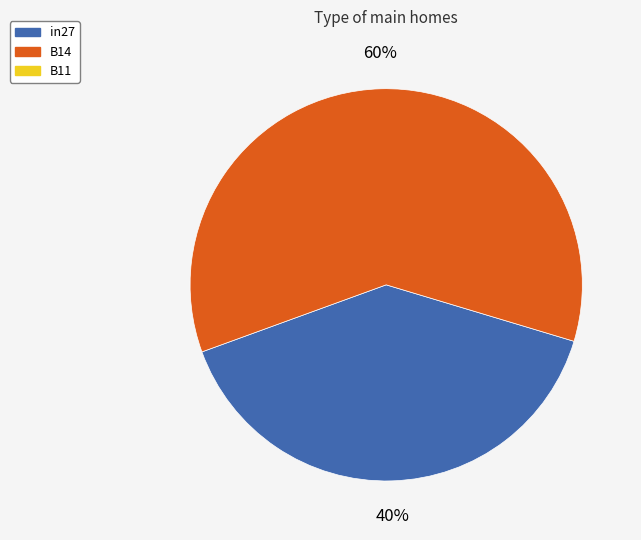

Is there a majority slice in this chart?

Yes